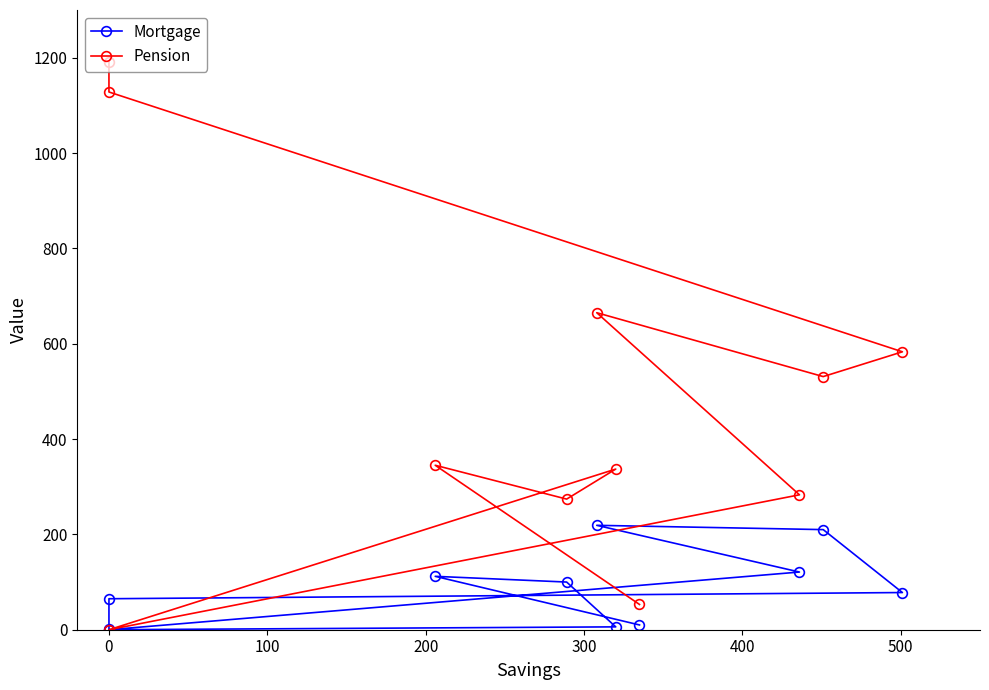

At 0, list the series in order from smallest to largest.

Mortgage, Pension